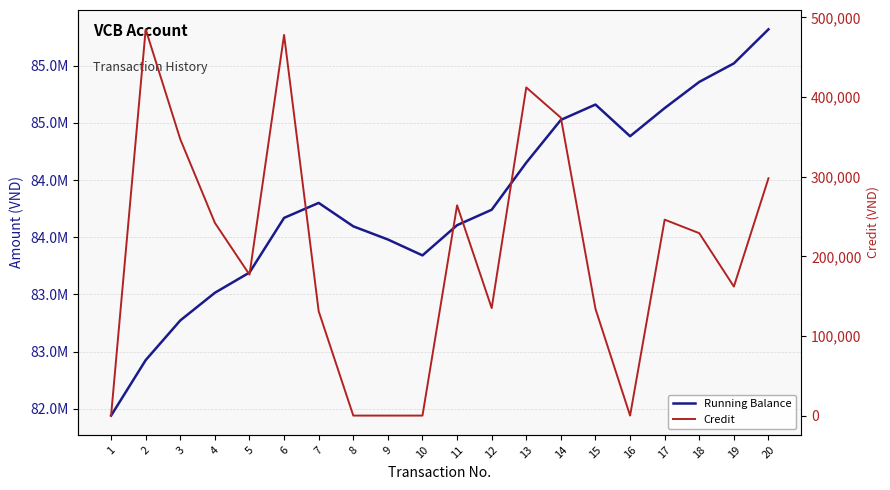

How many lines are shown in the chart?

2